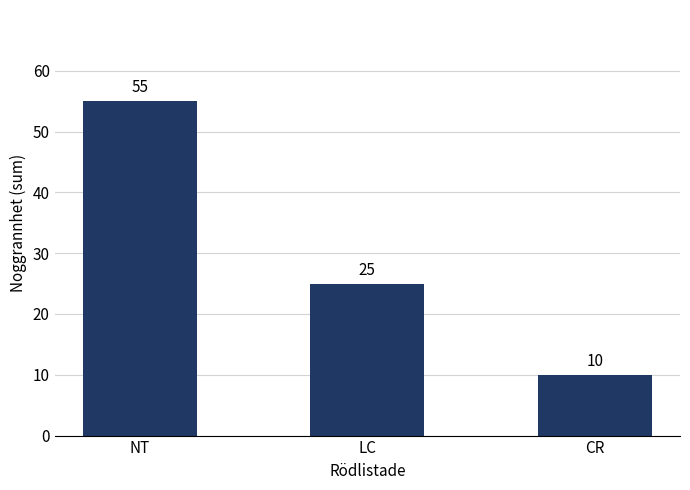

What is the change in value from NT to CR?

-45